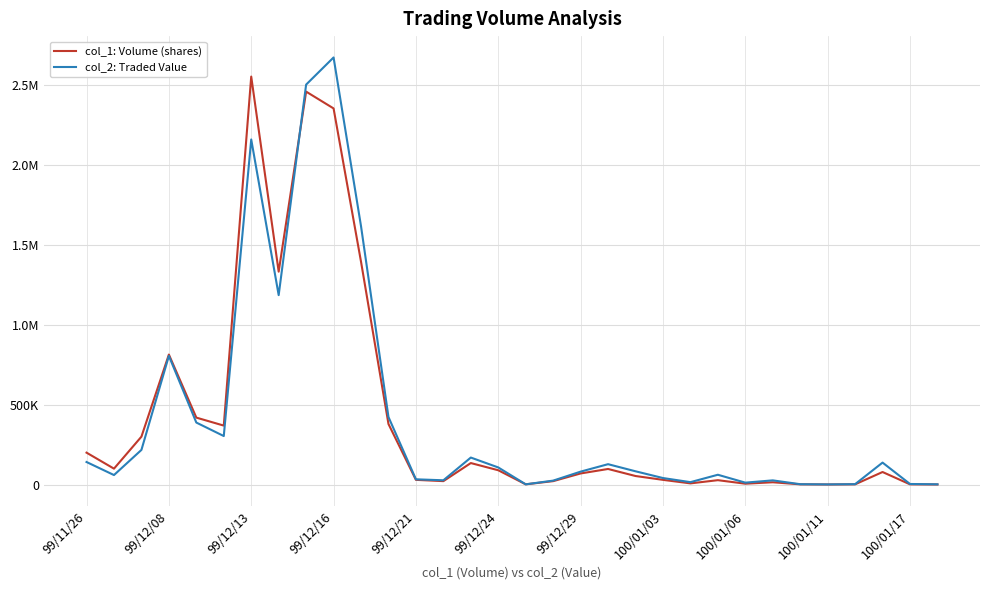

At which category does the chart reach its minimum across all series?

100/01/11